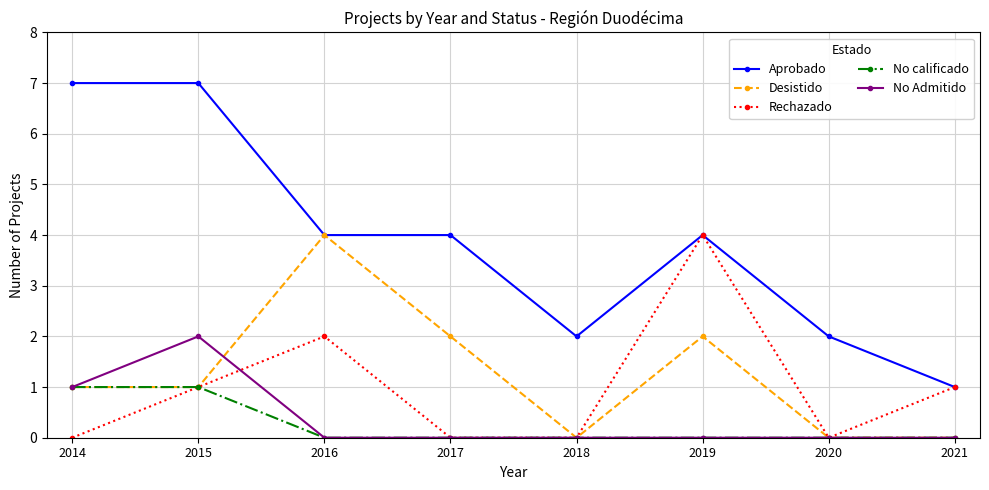

How many categories are shown in the chart?

8